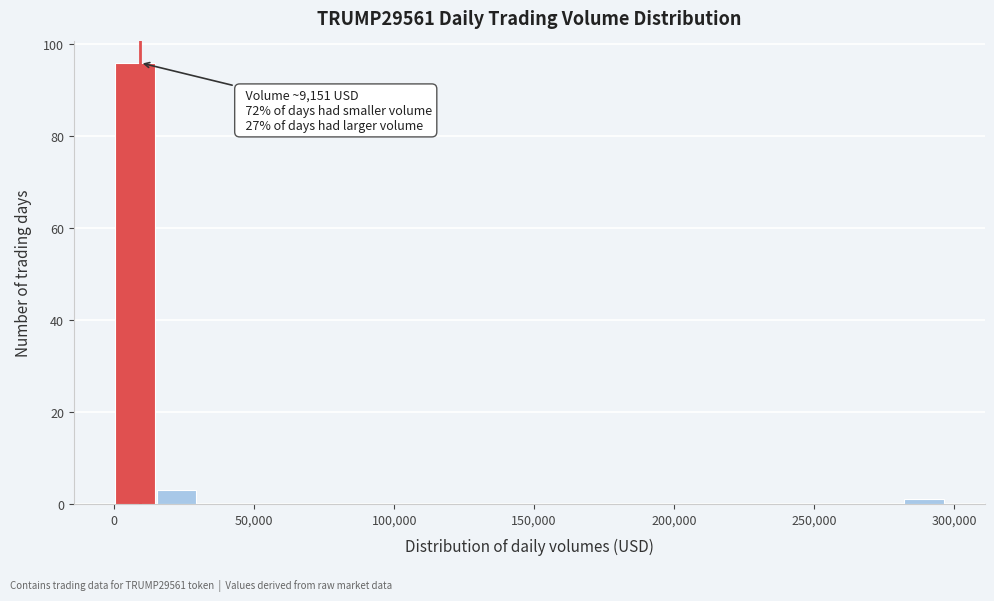

Read against the x-axis, roughly where is the centre of the tallest bar?

5000